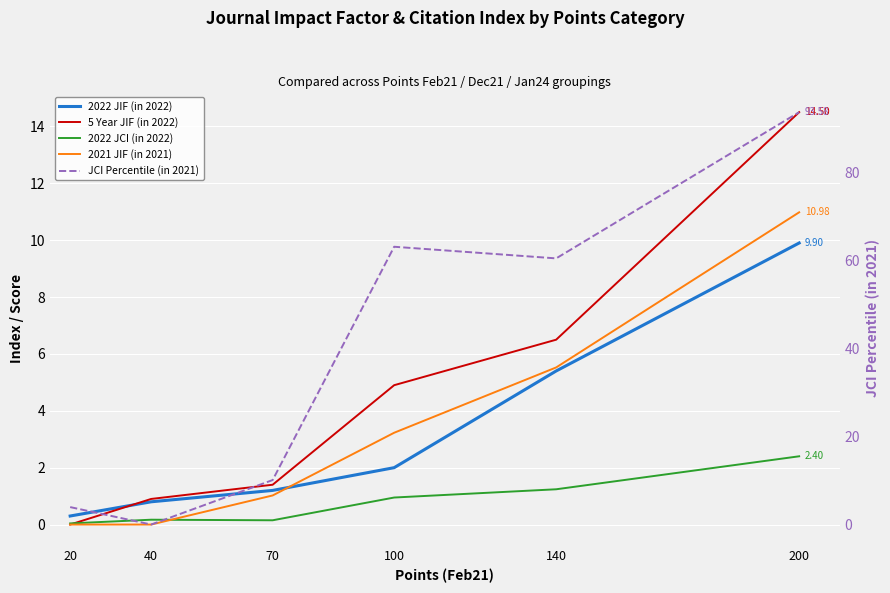

True or false: 5 Year JIF (in 2022) and 2021 JIF (in 2021) intersect in this chart.

False